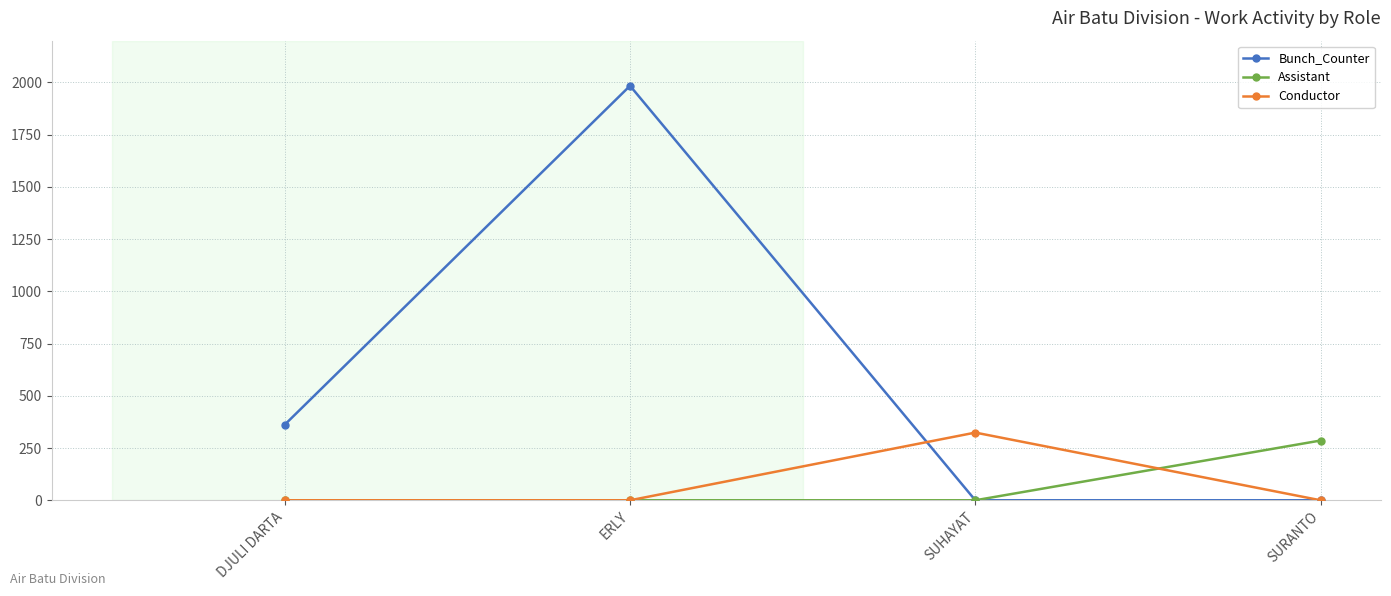

Reading left to right, what are all the values shown in this chart?

Bunch_Counter: DJULI DARTA=362	ERLY=1984	SUHAYAT=0	SURANTO=0
Assistant: DJULI DARTA=0	ERLY=0	SUHAYAT=0	SURANTO=286
Conductor: DJULI DARTA=0	ERLY=0	SUHAYAT=324	SURANTO=0